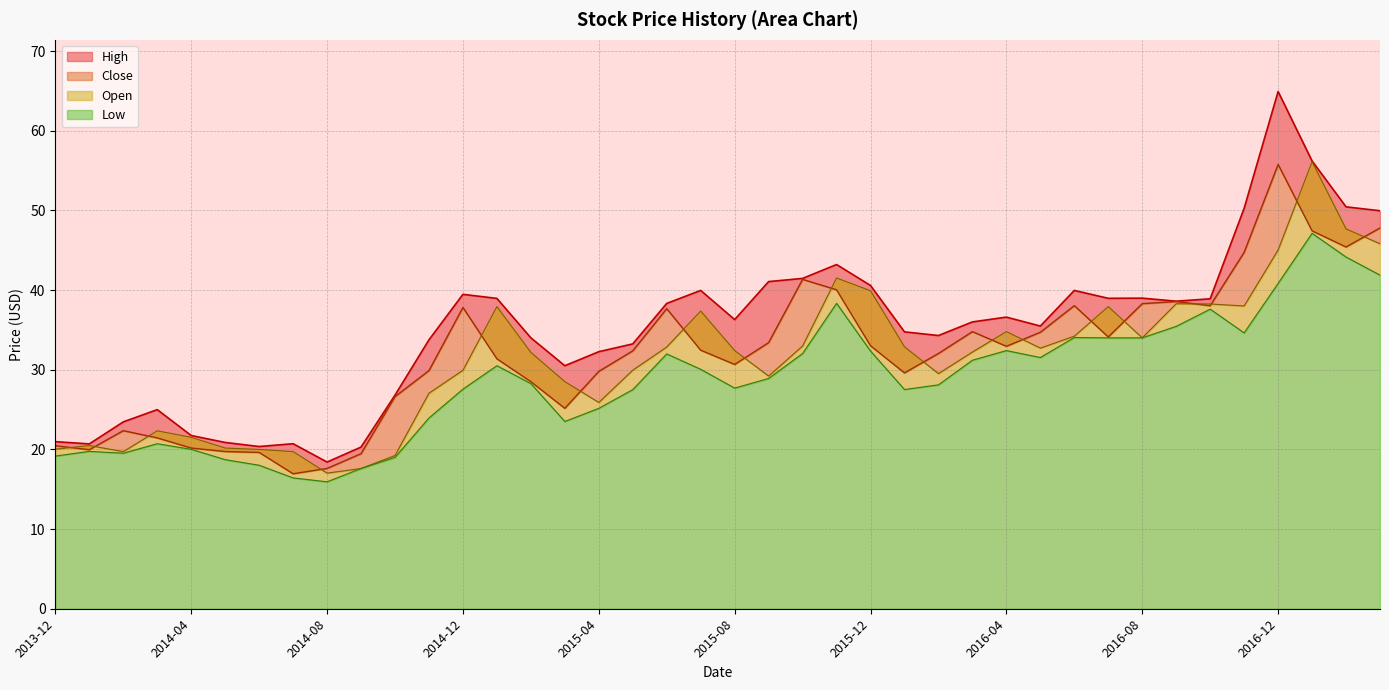

What is the minimum value for Close?

16.9